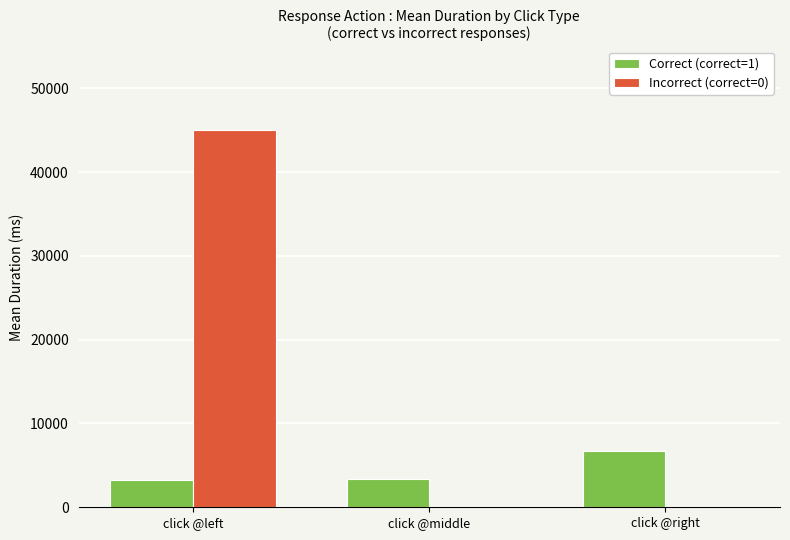

Which category has the highest value in the Incorrect (correct=0) series?

click @left